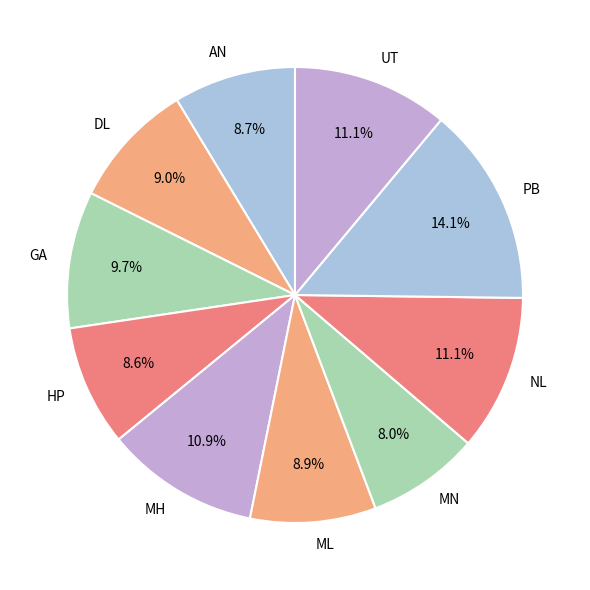

To the nearest percent, what percentage of the pie is ML?

9%